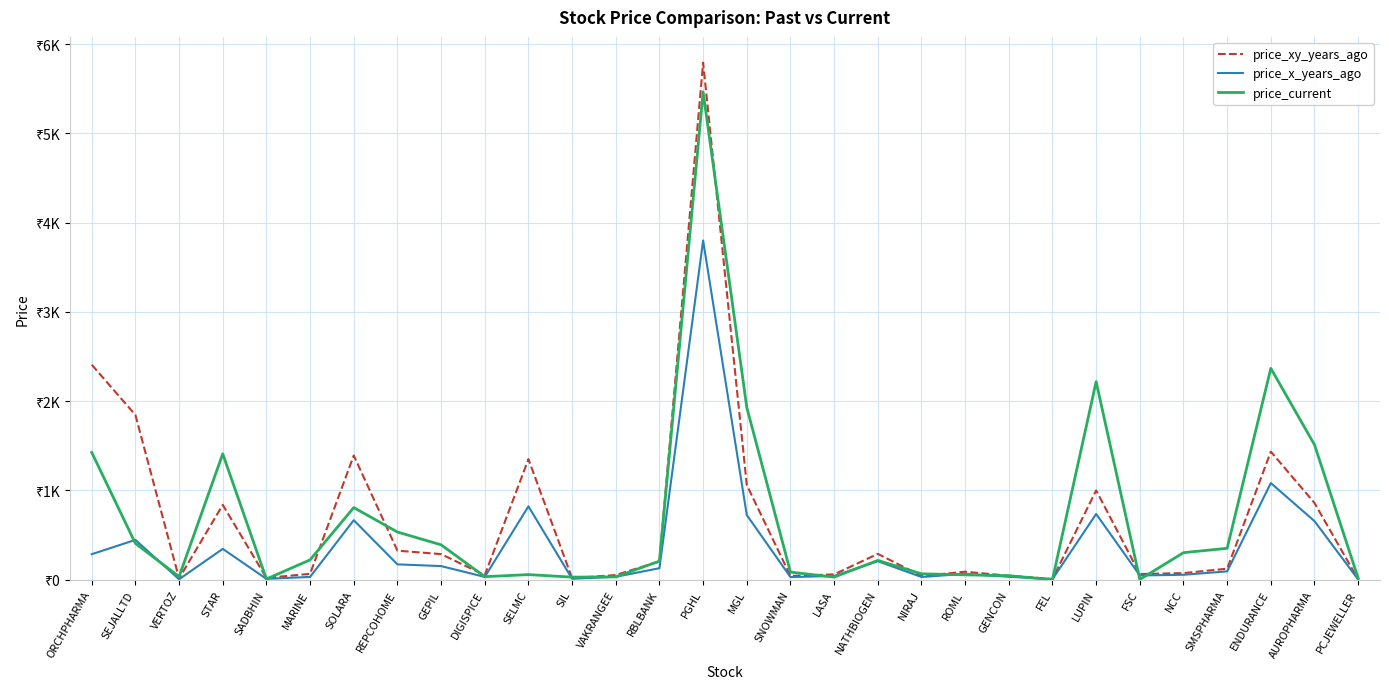

What are all the series names shown in the legend?

price_xy_years_ago, price_x_years_ago, price_current